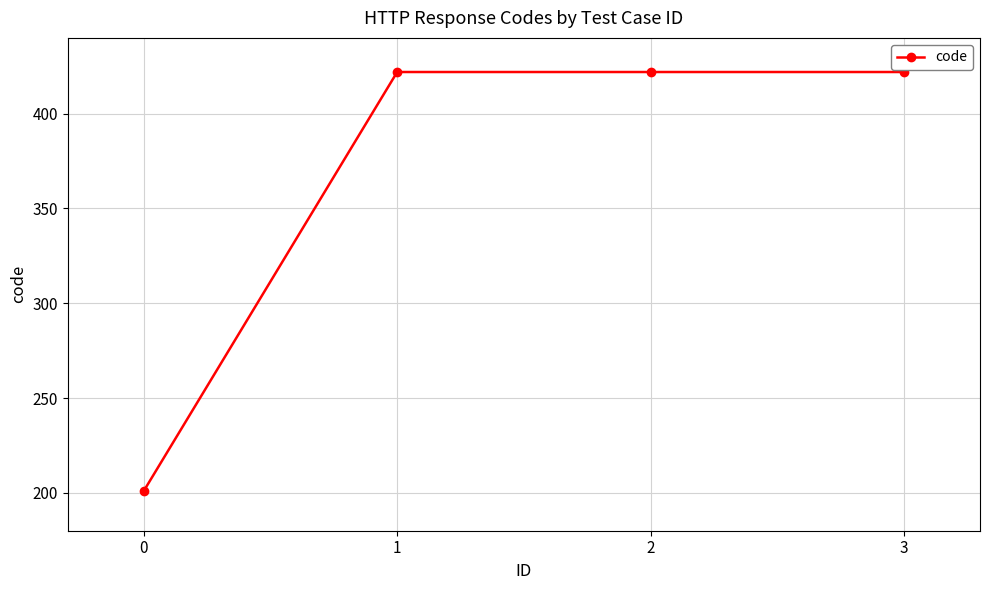

How many categories are shown in the chart?

4